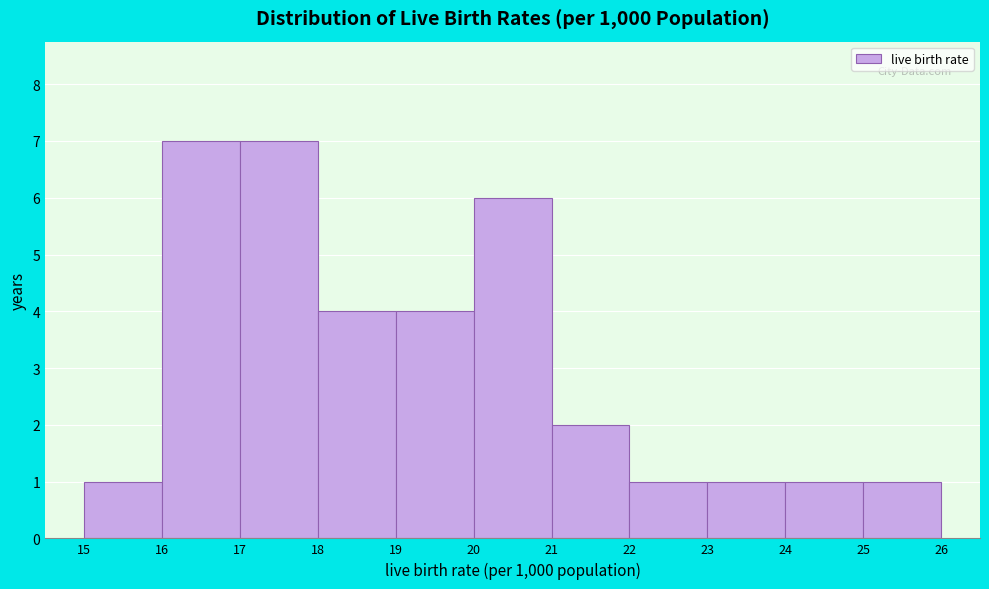

Reading left to right, transcribe this chart: for each bar, give the range it covers on the x-axis and its height. The values are not printed on the chart, so give them approximately, as read against the axis.

15 to 16: 1
16 to 17: 7
17 to 18: 7
18 to 19: 4
19 to 20: 4
20 to 21: 6
21 to 22: 2
22 to 23: 1
23 to 24: 1
24 to 25: 1
25 to 26: 1